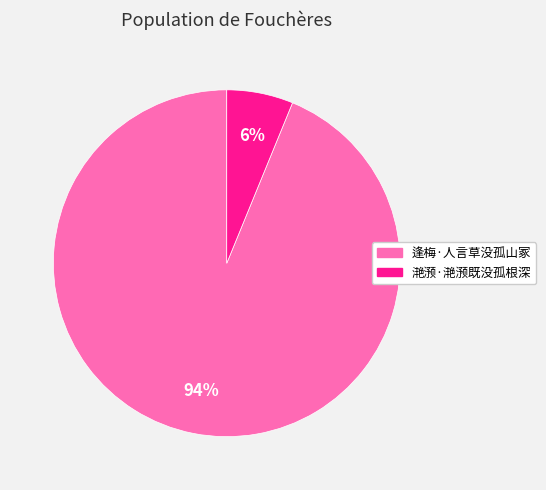

Does any single category account for the majority?

Yes